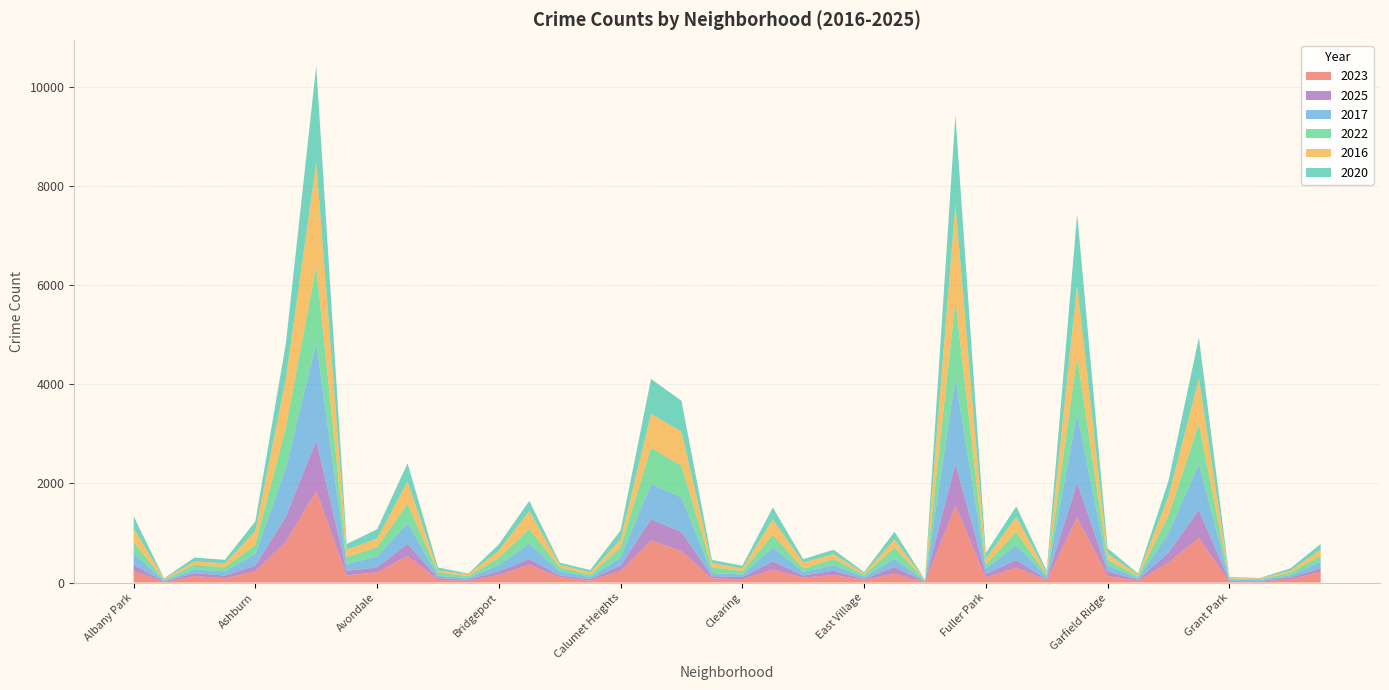

Reading right to left, list all the values displayed in this chart.

2023: Hermosa=219	Hegewisch=64	Greektown=22	Grant Park=16	Grand Crossing=898	Grand Boulevard=404	Gold Coast=35	Garfield Ridge=135	Garfield Park=1313	Galewood=48	Gage Park=304	Fuller Park=102	Englewood=1552	Edison Park=10	Edgewater=180	East Village=57	East Side=151	Dunning=101	Douglas=262	Clearing=68	Chinatown=84	Chicago Lawn=633	Chatham=856	Calumet Heights=236	Burnside=39	Bucktown=112	Brighton Park=361	Bridgeport=153	Boystown=35	Beverly=56	Belmont Cragin=536	Avondale=208	Avalon Park=144	Austin=1848	Auburn Gresham=825	Ashburn=228	Armour Square=87	Archer Heights=132	Andersonville=11	Albany Park=232
2025: Hermosa=69	Hegewisch=40	Greektown=10	Grant Park=18	Grand Crossing=564	Grand Boulevard=200	Gold Coast=23	Garfield Ridge=90	Garfield Park=697	Galewood=19	Gage Park=149	Fuller Park=71	Englewood=849	Edison Park=5	Edgewater=135	East Village=15	East Side=89	Dunning=42	Douglas=165	Clearing=44	Chinatown=47	Chicago Lawn=389	Chatham=421	Calumet Heights=108	Burnside=28	Bucktown=33	Brighton Park=113	Bridgeport=77	Boystown=25	Beverly=35	Belmont Cragin=246	Avondale=99	Avalon Park=92	Austin=1018	Auburn Gresham=505	Ashburn=117	Armour Square=55	Archer Heights=59	Andersonville=11	Albany Park=127
2017: Hermosa=134	Hegewisch=43	Greektown=20	Grant Park=30	Grand Crossing=936	Grand Boulevard=392	Gold Coast=31	Garfield Ridge=119	Garfield Park=1401	Galewood=58	Gage Park=301	Fuller Park=110	Englewood=1726	Edison Park=12	Edgewater=166	East Village=46	East Side=108	Dunning=72	Douglas=285	Clearing=49	Chinatown=63	Chicago Lawn=695	Chatham=711	Calumet Heights=162	Burnside=50	Bucktown=85	Brighton Park=309	Bridgeport=128	Boystown=33	Beverly=46	Belmont Cragin=420	Avondale=218	Avalon Park=142	Austin=1972	Auburn Gresham=978	Ashburn=233	Armour Square=87	Archer Heights=69	Andersonville=17	Albany Park=235
2022: Hermosa=118	Hegewisch=50	Greektown=19	Grant Park=20	Grand Crossing=810	Grand Boulevard=359	Gold Coast=34	Garfield Ridge=114	Garfield Park=1147	Galewood=30	Gage Park=264	Fuller Park=84	Englewood=1556	Edison Park=15	Edgewater=225	East Village=37	East Side=132	Dunning=70	Douglas=253	Clearing=69	Chinatown=116	Chicago Lawn=641	Chatham=731	Calumet Heights=206	Burnside=40	Bucktown=75	Brighton Park=299	Bridgeport=143	Boystown=37	Beverly=66	Belmont Cragin=389	Avondale=190	Avalon Park=136	Austin=1542	Auburn Gresham=819	Ashburn=188	Armour Square=77	Archer Heights=102	Andersonville=18	Albany Park=216
2016: Hermosa=124	Hegewisch=42	Greektown=11	Grant Park=26	Grand Crossing=908	Grand Boulevard=384	Gold Coast=33	Garfield Ridge=126	Garfield Park=1448	Galewood=42	Gage Park=305	Fuller Park=118	Englewood=1948	Edison Park=12	Edgewater=162	East Village=32	East Side=97	Dunning=119	Douglas=308	Clearing=55	Chinatown=84	Chicago Lawn=690	Chatham=686	Calumet Heights=157	Burnside=49	Bucktown=55	Brighton Park=363	Bridgeport=147	Boystown=39	Beverly=40	Belmont Cragin=451	Avondale=172	Avalon Park=151	Austin=2086	Auburn Gresham=983	Ashburn=276	Armour Square=83	Archer Heights=65	Andersonville=20	Albany Park=282
2020: Hermosa=114	Hegewisch=46	Greektown=11	Grant Park=7	Grand Crossing=828	Grand Boulevard=313	Gold Coast=28	Garfield Ridge=109	Garfield Park=1427	Galewood=43	Gage Park=213	Fuller Park=112	Englewood=1801	Edison Park=5	Edgewater=157	East Village=24	East Side=85	Dunning=69	Douglas=242	Clearing=56	Chinatown=63	Chicago Lawn=618	Chatham=703	Calumet Heights=185	Burnside=47	Bucktown=41	Brighton Park=203	Bridgeport=124	Boystown=14	Beverly=62	Belmont Cragin=364	Avondale=188	Avalon Park=113	Austin=1959	Auburn Gresham=708	Ashburn=193	Armour Square=70	Archer Heights=78	Andersonville=8	Albany Park=246